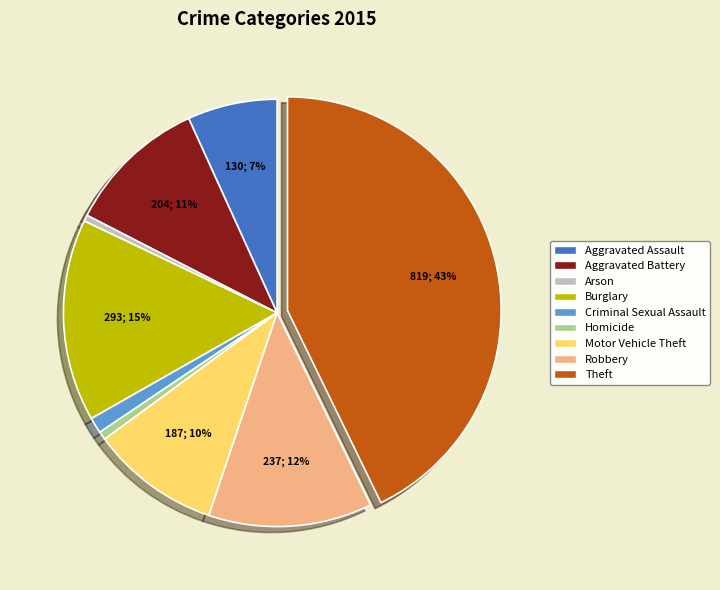

Is there any slice that represents more than half of the pie?

No